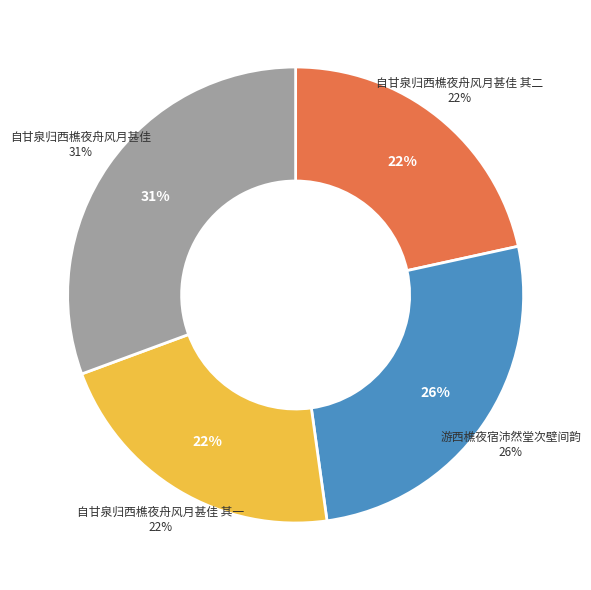

Is 自甘泉归西樵夜舟风月甚佳 其一 the majority of the pie?

No